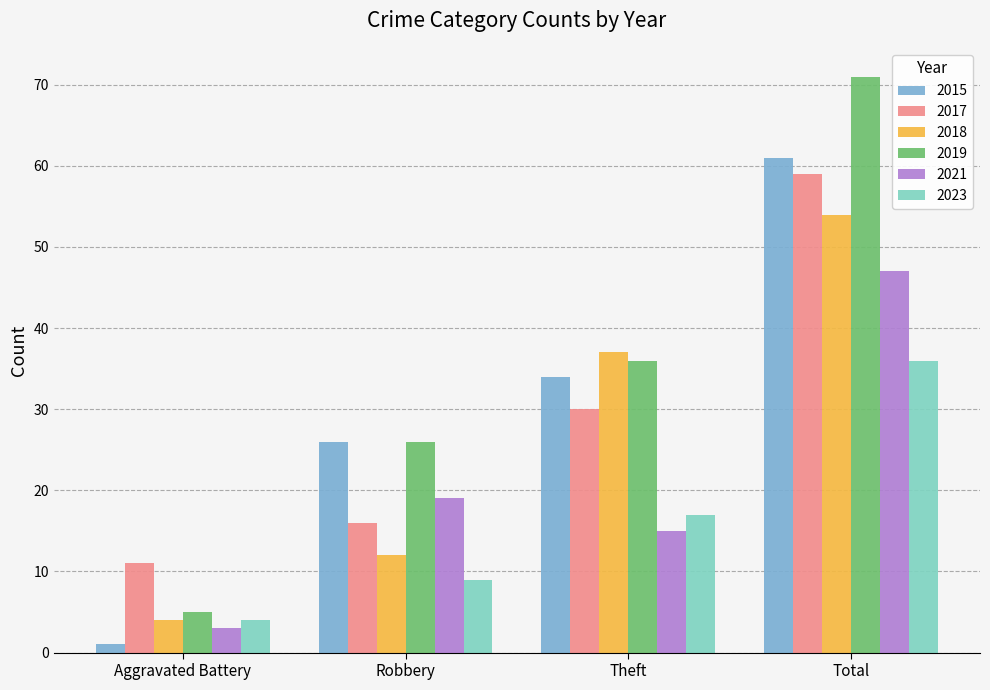

What is the maximum value for 2018?

54